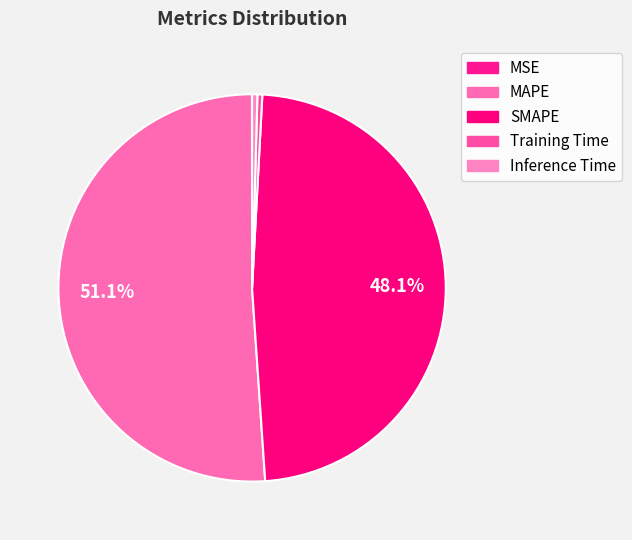

How many segments does this pie chart have?

5